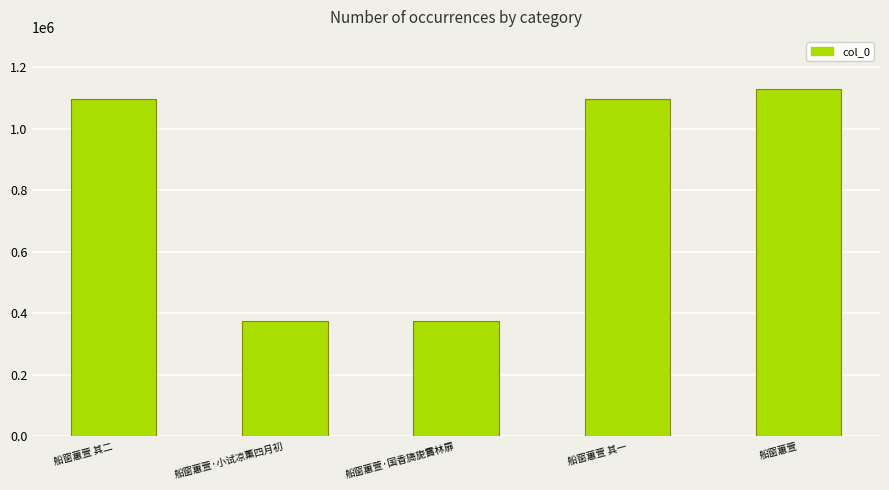

What is the change in value from 船窗蕙萱·小试凉薰四月初 to 船窗蕙萱 其一?

+720528